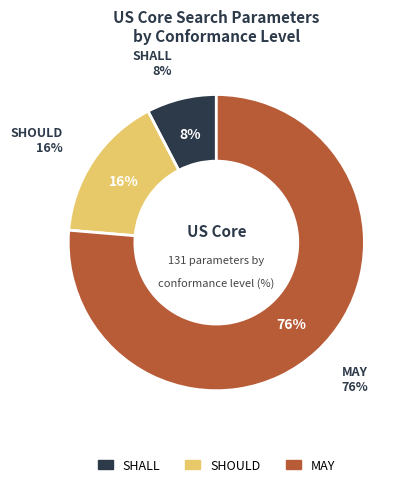

Rank the categories by value from lowest to highest.

SHALL, SHOULD, MAY